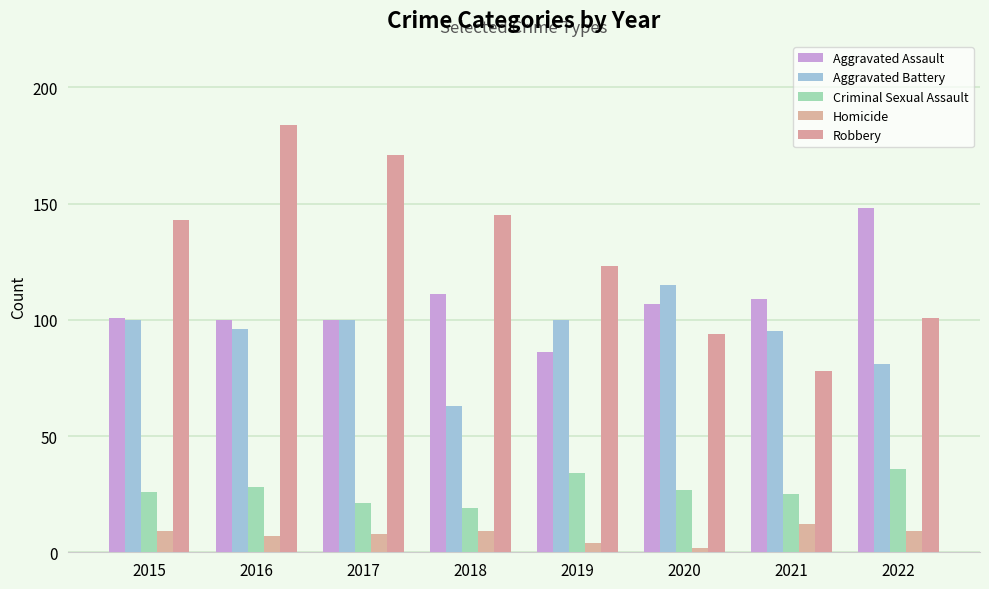

What is the greatest value displayed?

184